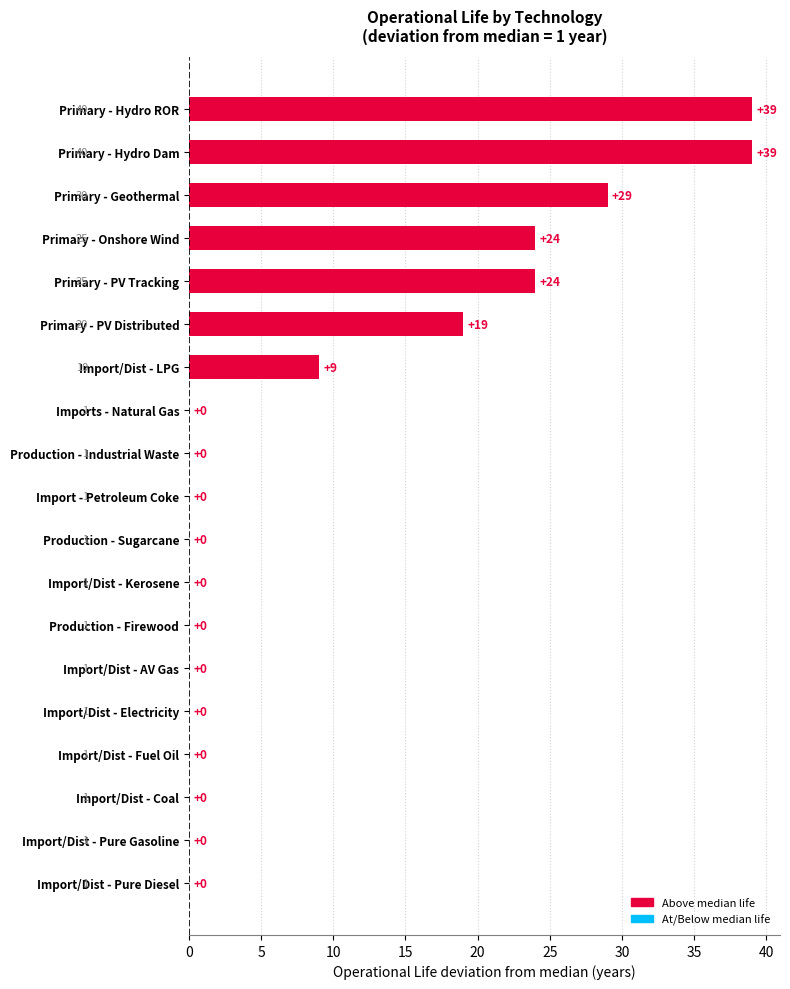

Reading bottom to top, transcribe all the data shown in this chart.

Import/Dist - Pure Diesel=0	Import/Dist - Pure Gasoline=0	Import/Dist - Coal=0	Import/Dist - Fuel Oil=0	Import/Dist - Electricity=0	Import/Dist - AV Gas=0	Production - Firewood=0	Import/Dist - Kerosene=0	Production - Sugarcane=0	Import - Petroleum Coke=0	Production - Industrial Waste=0	Imports - Natural Gas=0	Import/Dist - LPG=9	Primary - PV Distributed=19	Primary - PV Tracking=24	Primary - Onshore Wind=24	Primary - Geothermal=29	Primary - Hydro Dam=39	Primary - Hydro ROR=39